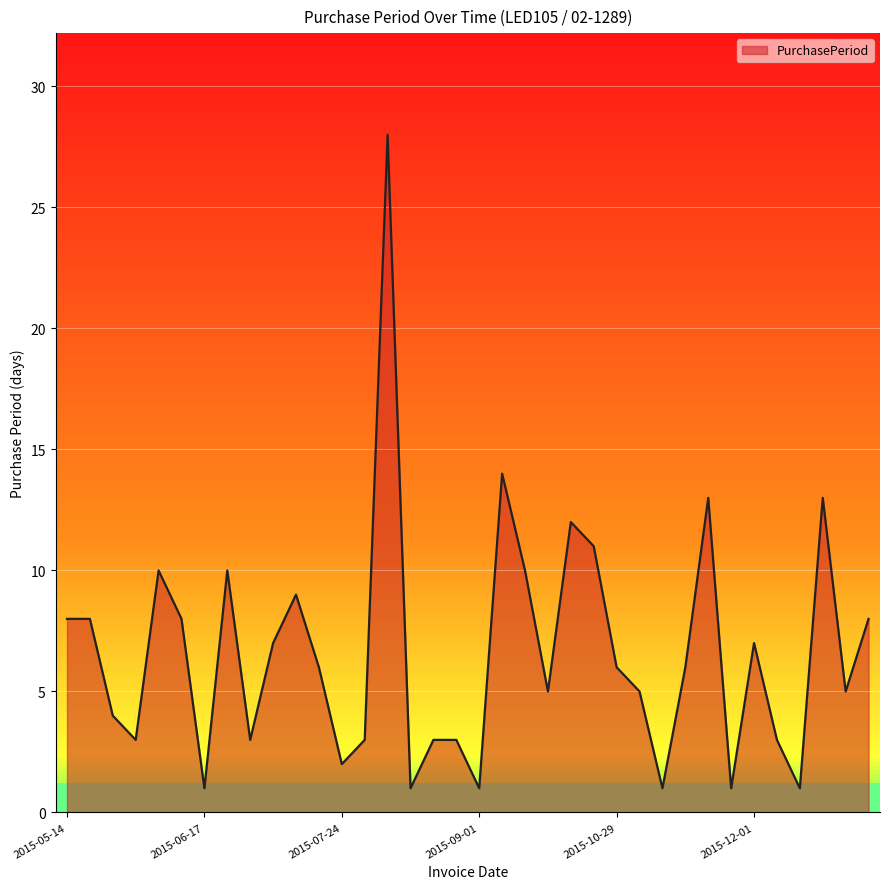

What is the average value?

7